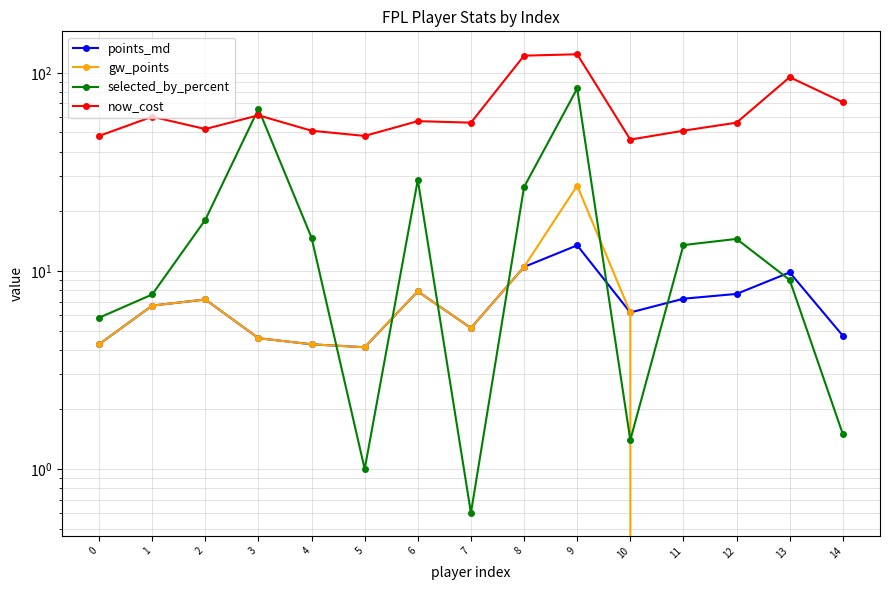

How many data points in points_md are less than 6?

6